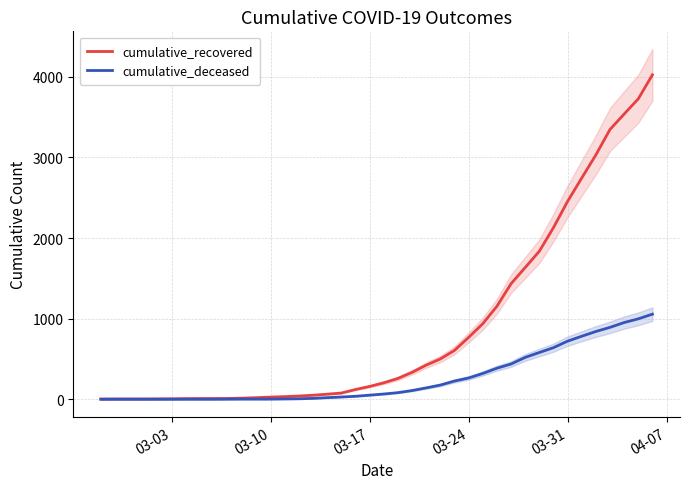

What is the maximum value for cumulative_deceased?

1056